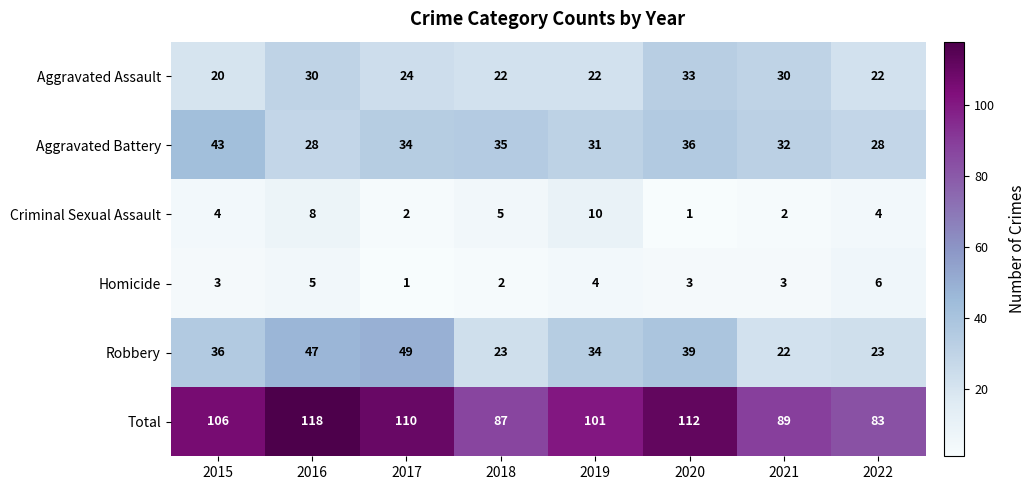

What is the difference between the Homicide values at 2022 and 2021?

3